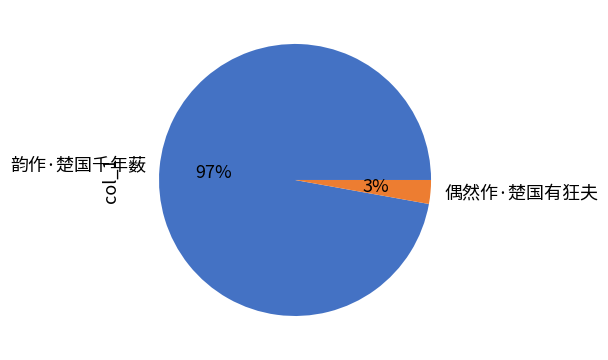

Which category has the biggest portion of the pie?

韵作·楚国千年薮